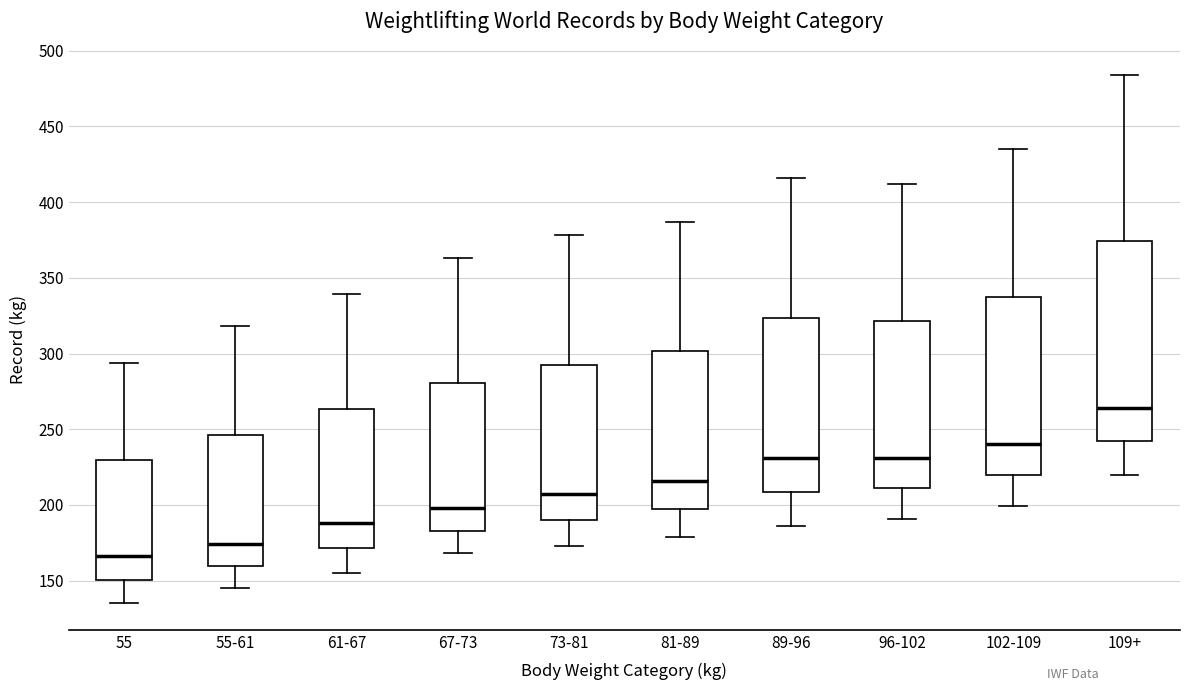

Where does the upper whisker of the box for 81-89 end on the y-axis? The values are not printed on the chart, so give them approximately, as read against the axis.

385